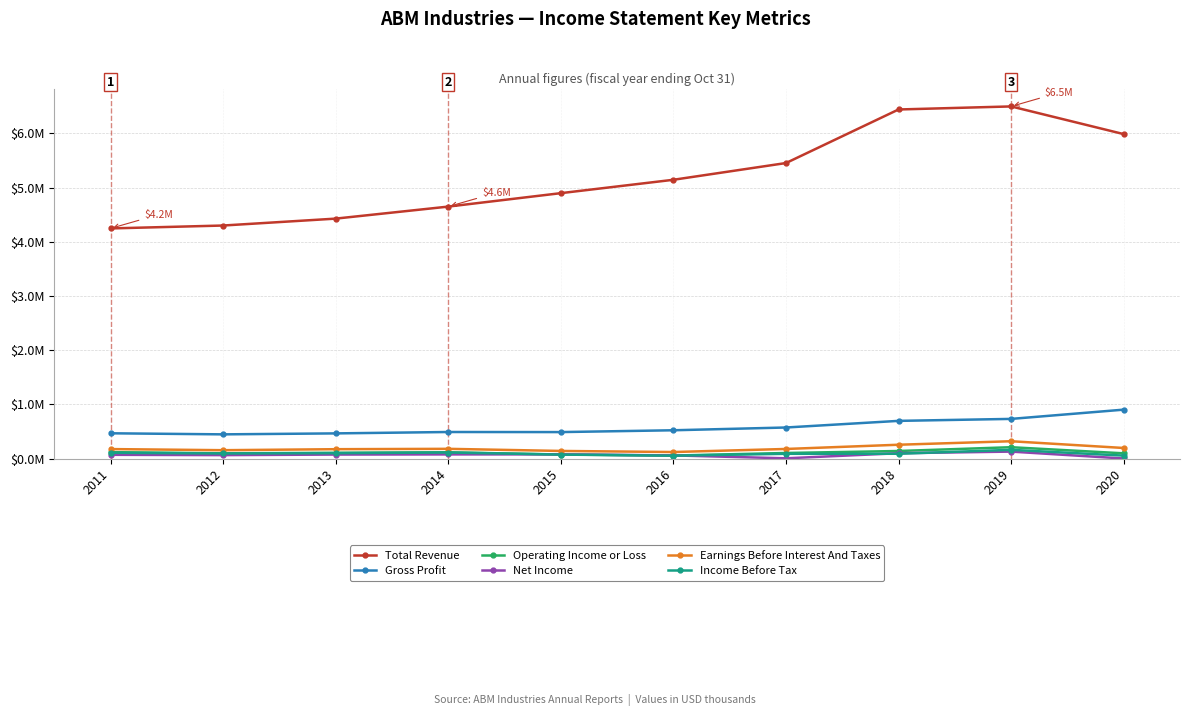

What are all the series names shown in the legend?

Total Revenue, Gross Profit, Operating Income or Loss, Net Income, Earnings Before Interest And Taxes, Income Before Tax